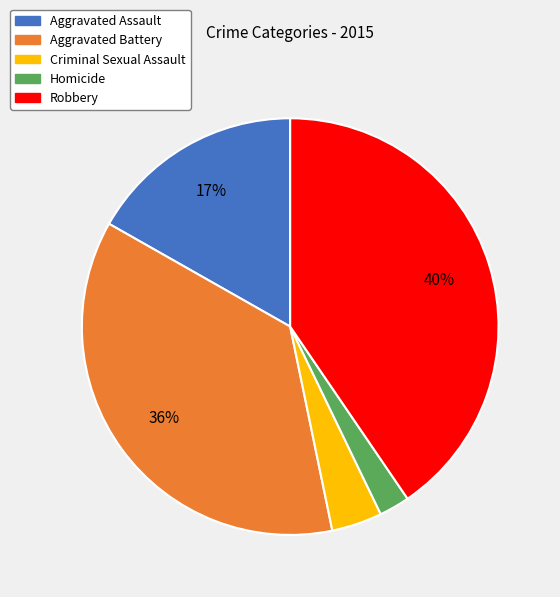

Which category has the biggest portion of the pie?

Robbery